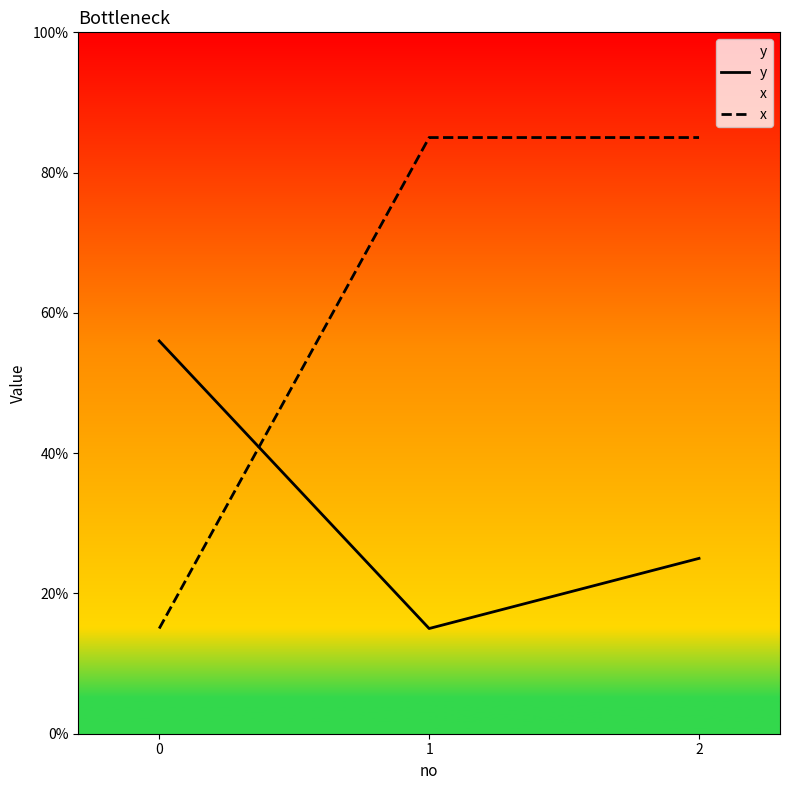

What is the minimum value for x?

0.1